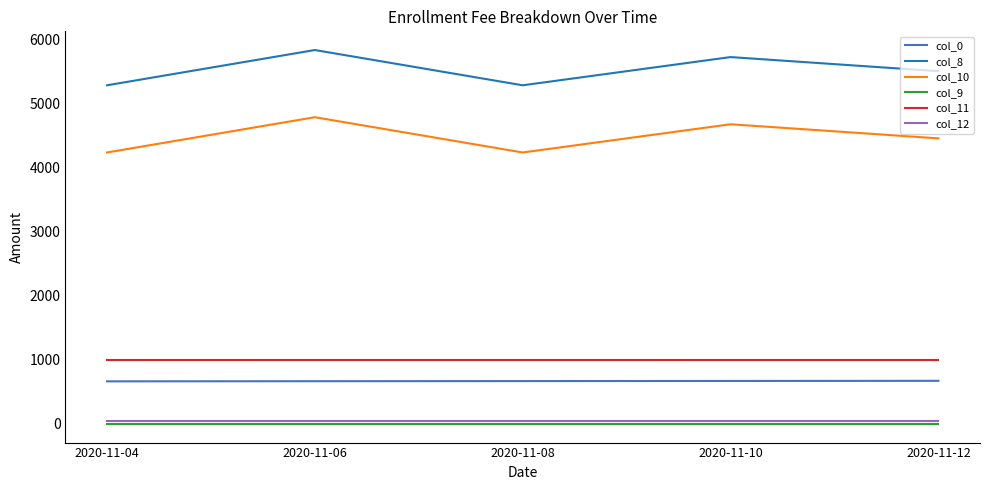

What is the total value across all series at 2020-11-04?

11249.0